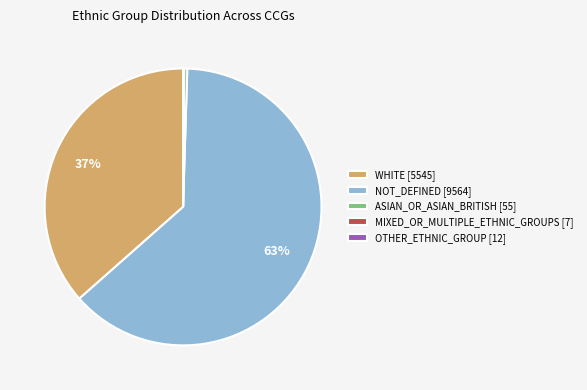

To the nearest percent, what is the difference between the largest and smallest slice percentages?

63%